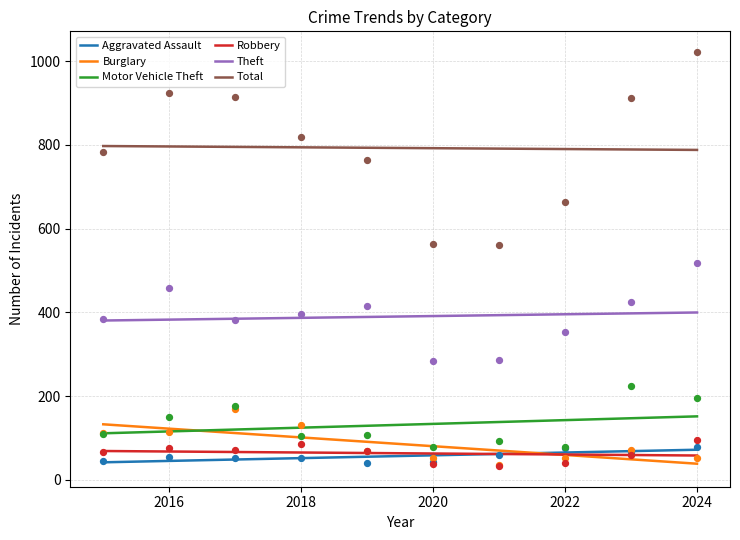

Which series contains the lowest Y value?

Robbery